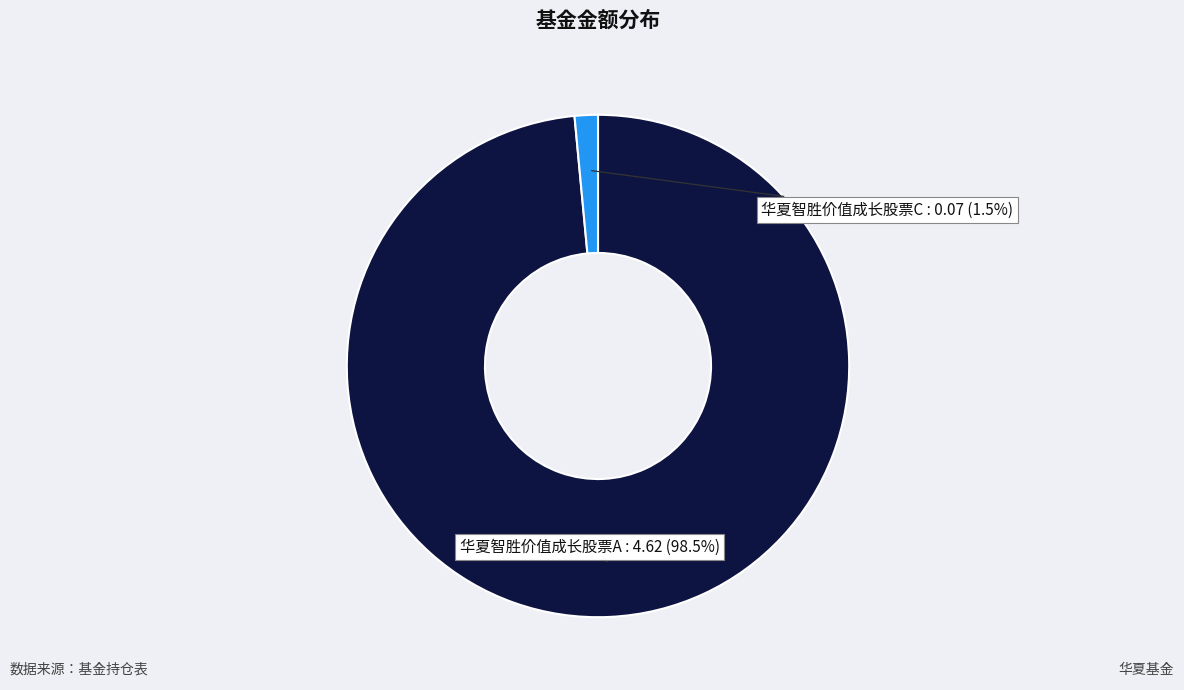

How many segments does this pie chart have?

2